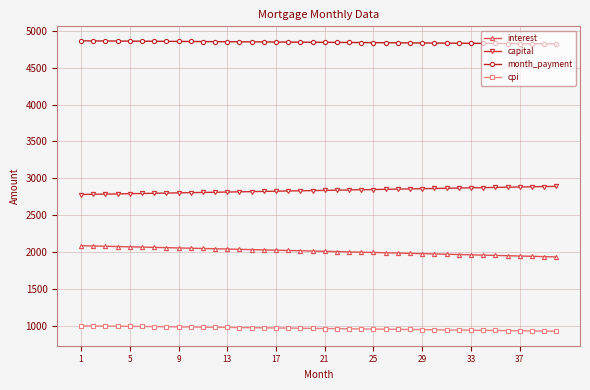

List the series in order of their peak value, highest first.

month_payment, capital, interest, cpi